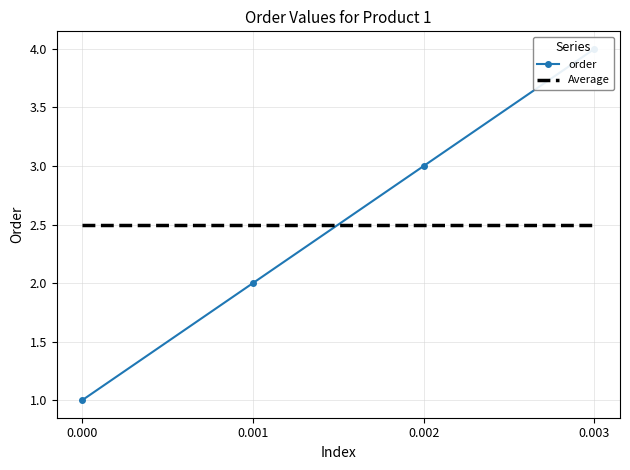

Is the value of order at 0.000 greater than the value of Average at 0.002?

No